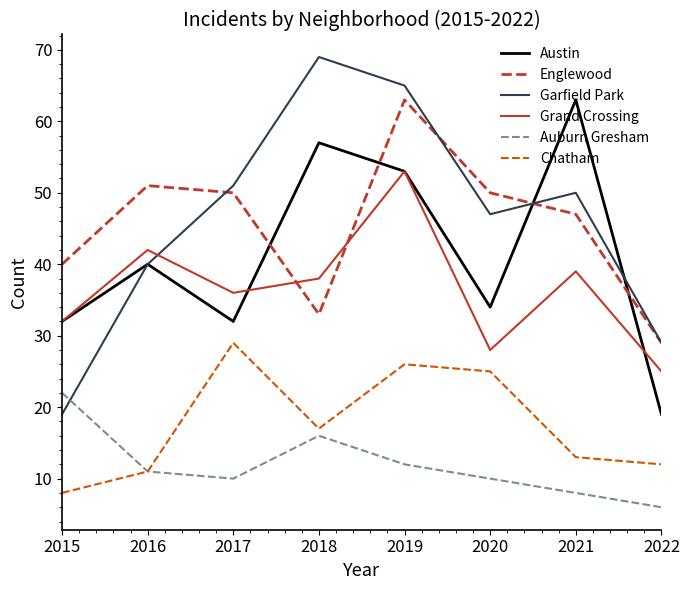

True or false: Grand Crossing and Englewood intersect in this chart.

True